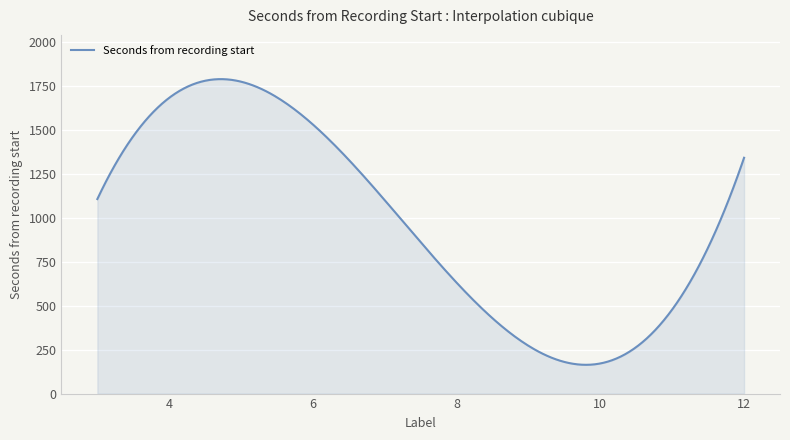

What is the maximum value shown in the chart?

1789.5